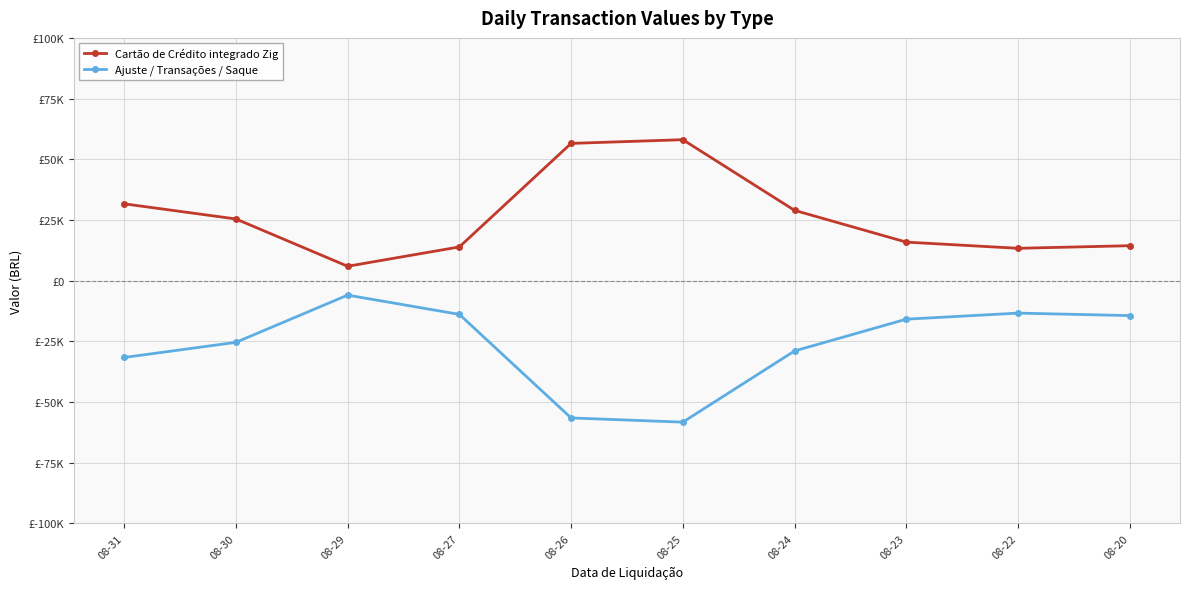

What is the value of the Cartão de Crédito integrado Zig point at the 1st from the left?

31648.8